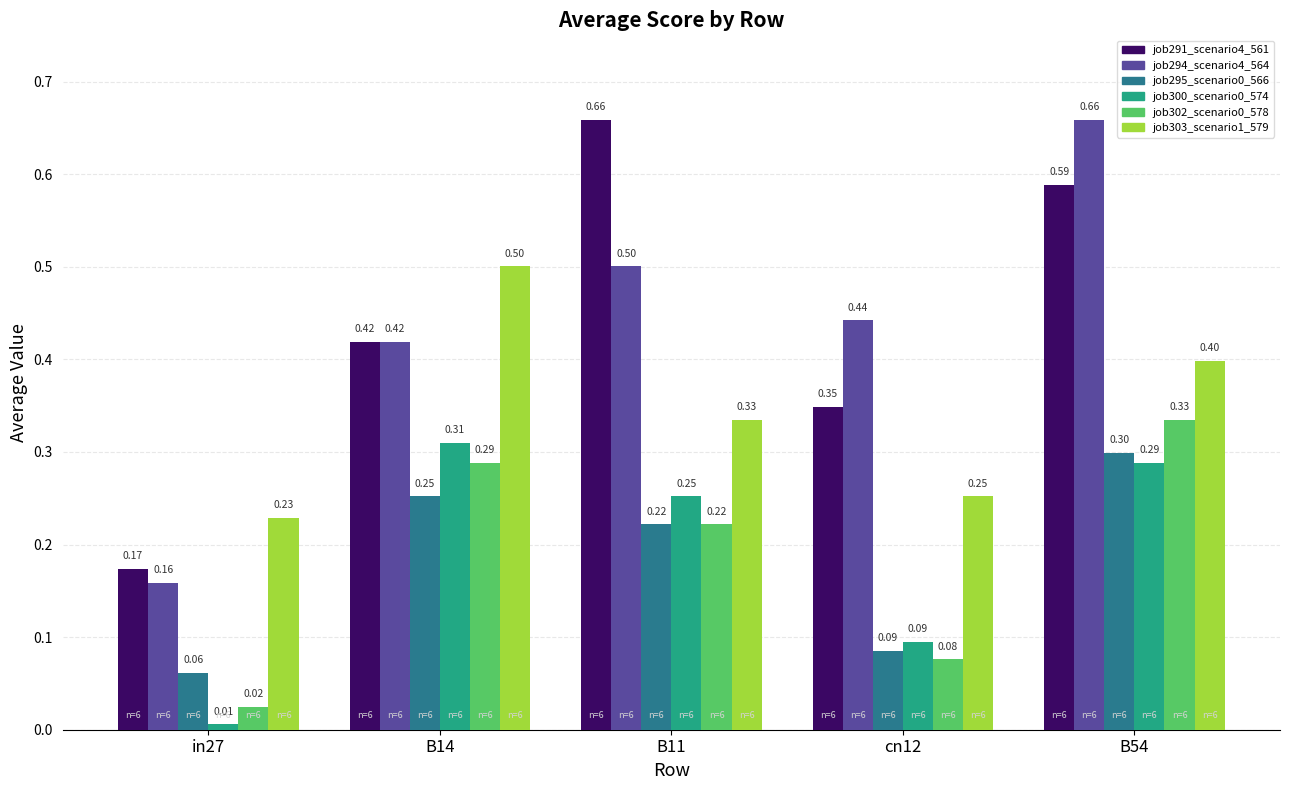

What is the sum of all job303_scenario1_579 values?

1.7